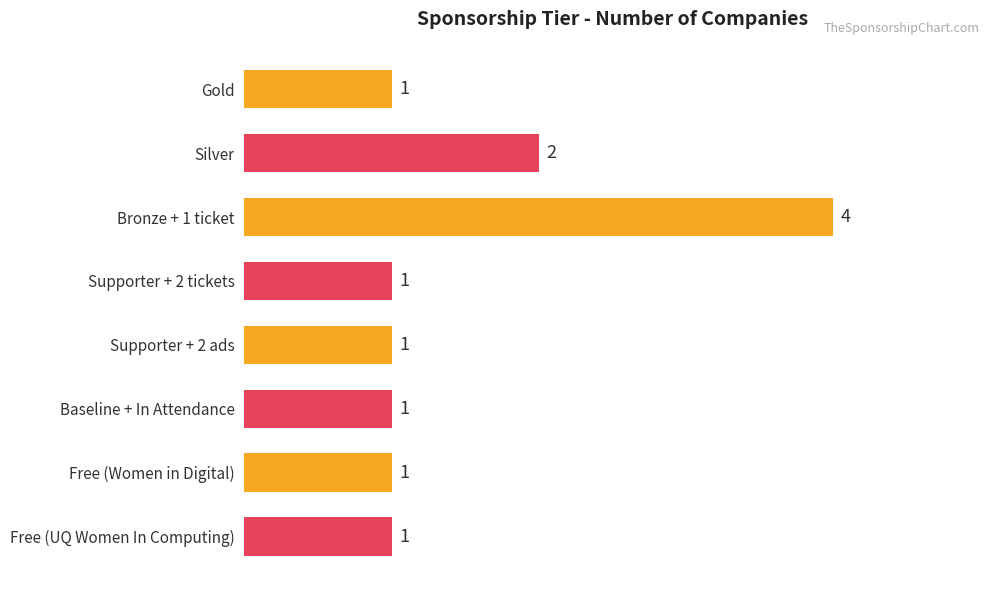

What is the maximum value shown in the chart?

4